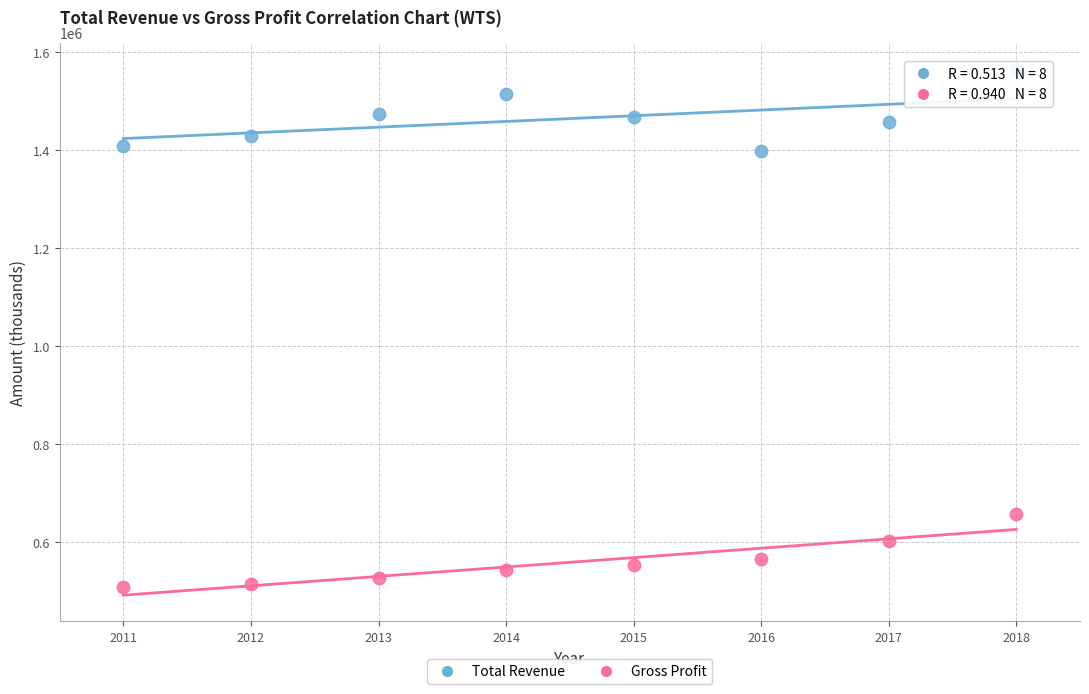

Across all data points, what is the range of Y values (max minus min)?

1056500